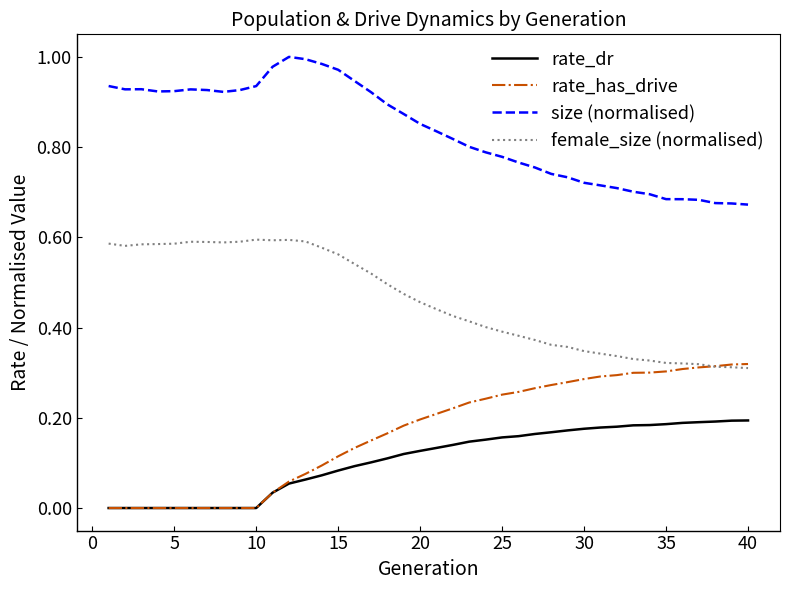

Which series has the largest total across all categories?

size (normalised)